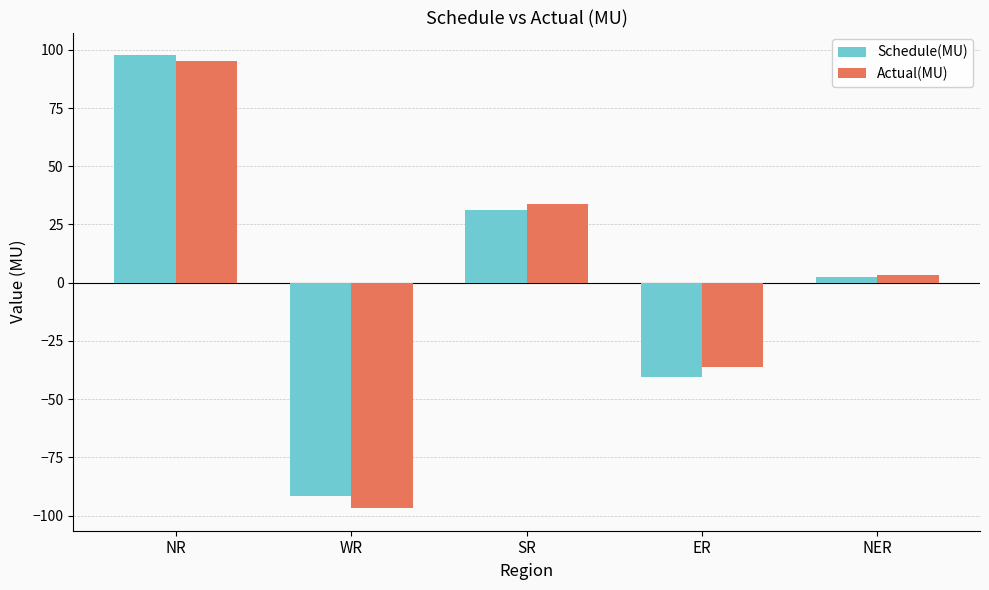

What are all the series names shown in the legend?

Schedule(MU), Actual(MU)